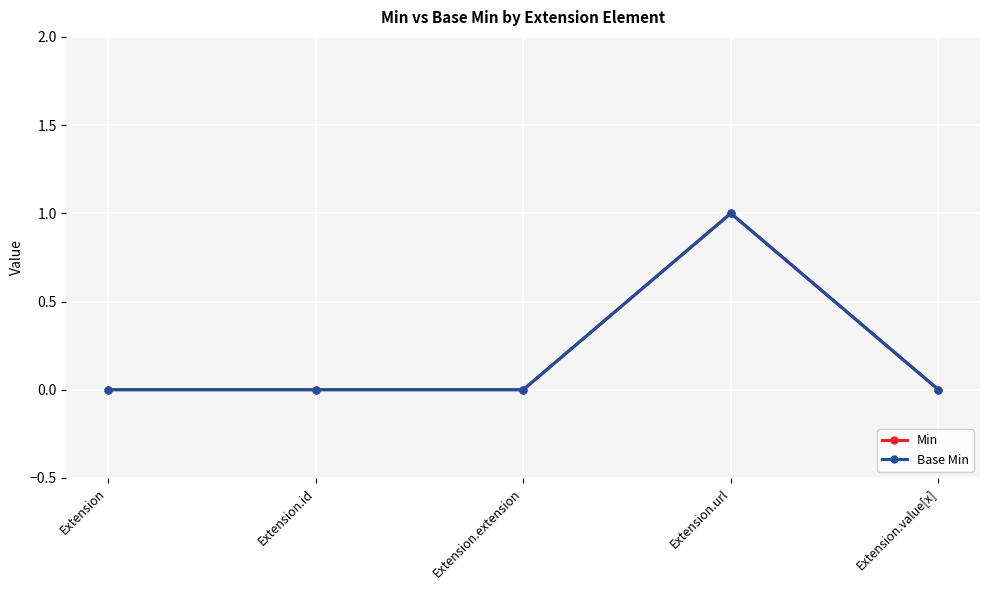

At how many categories does at least one series exceed 0?

1